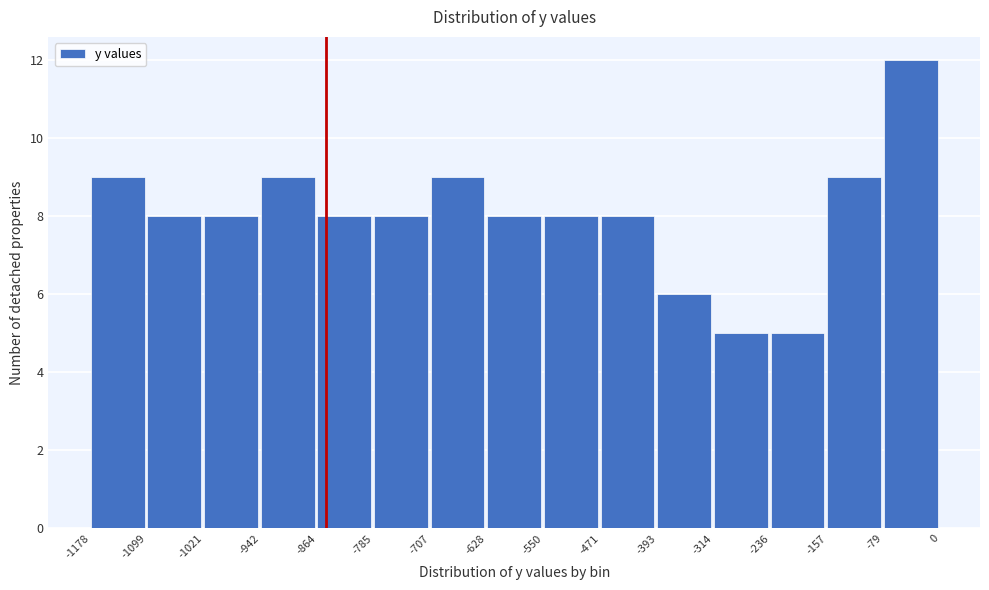

Reading left to right, list every bar in this chart as the range it spans on the x-axis followed by its height. The values are not printed on the chart, so give them approximately, as read against the axis.

-1178 to -1099: 9
-1099 to -1021: 8
-1021 to -942: 8
-942 to -864: 9
-864 to -785: 8
-785 to -707: 8
-707 to -628: 9
-628 to -550: 8
-550 to -471: 8
-471 to -393: 8
-393 to -314: 6
-314 to -236: 5
-236 to -157: 5
-157 to -79: 9
-79 to 0: 12